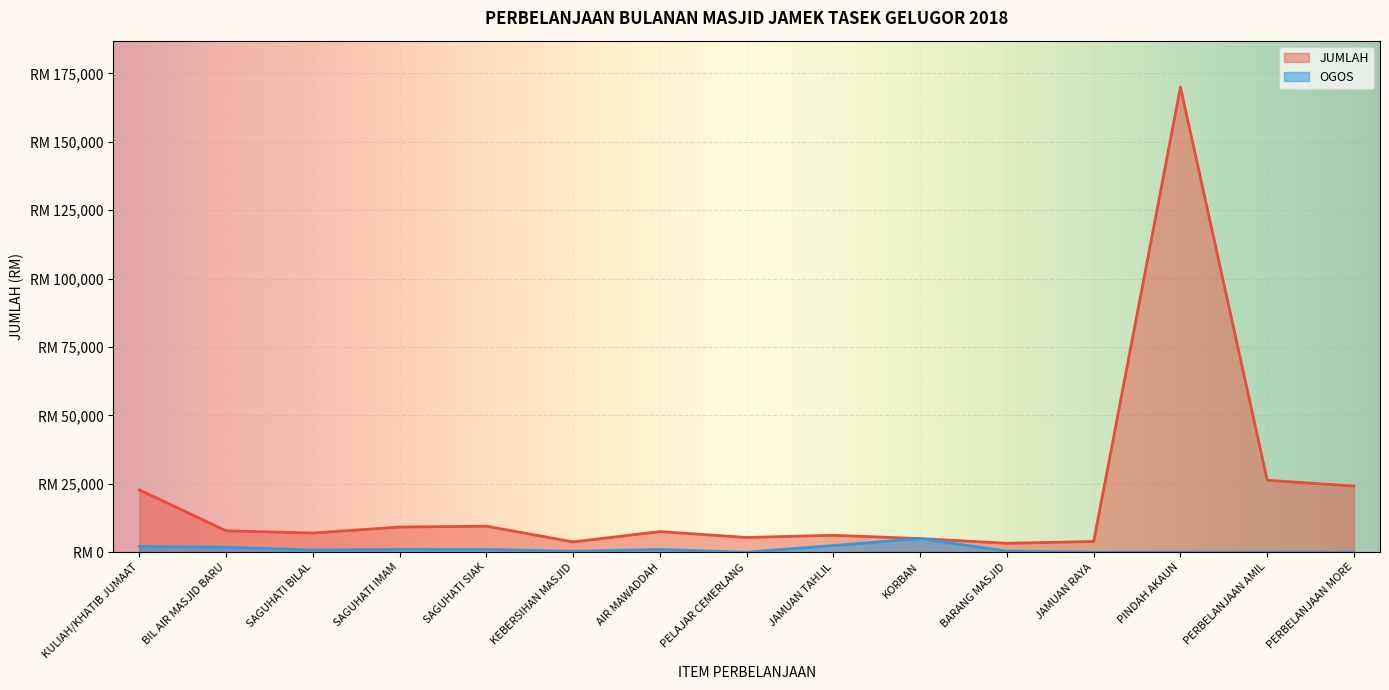

True or false: JUMLAH and OGOS cross at least once.

False